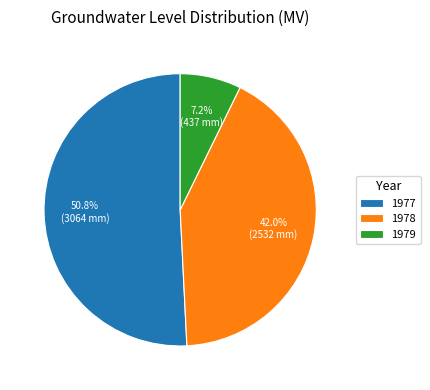

Which slice represents more than half of the pie?

1977